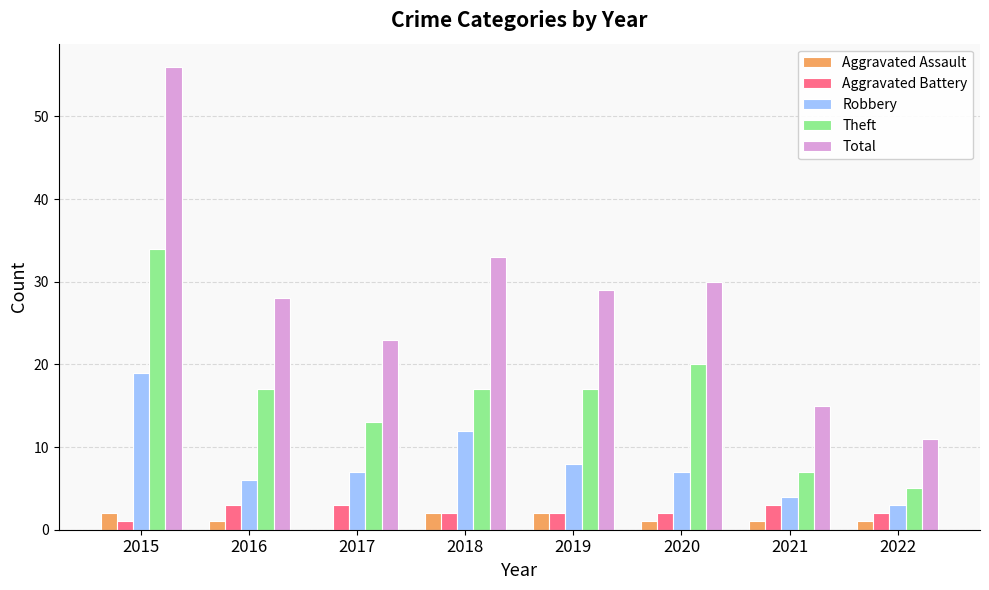

What is the maximum value shown in the chart?

56